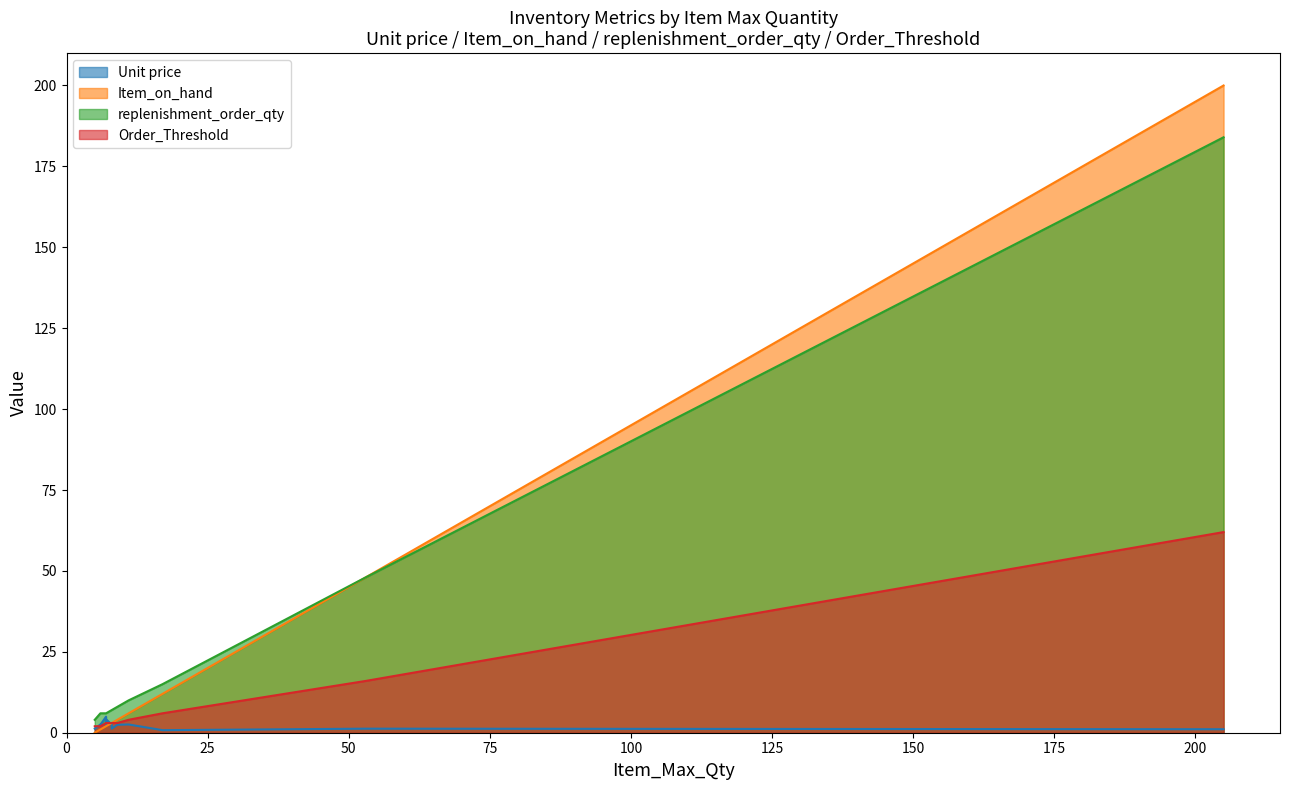

True or false: Order_Threshold has more than 2 points higher than both neighbors.

False